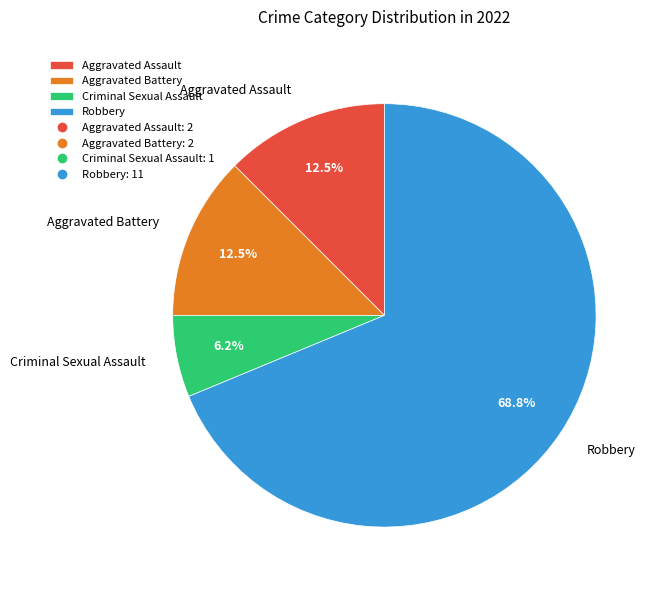

What portion of the pie excludes Aggravated Battery?

87.5%